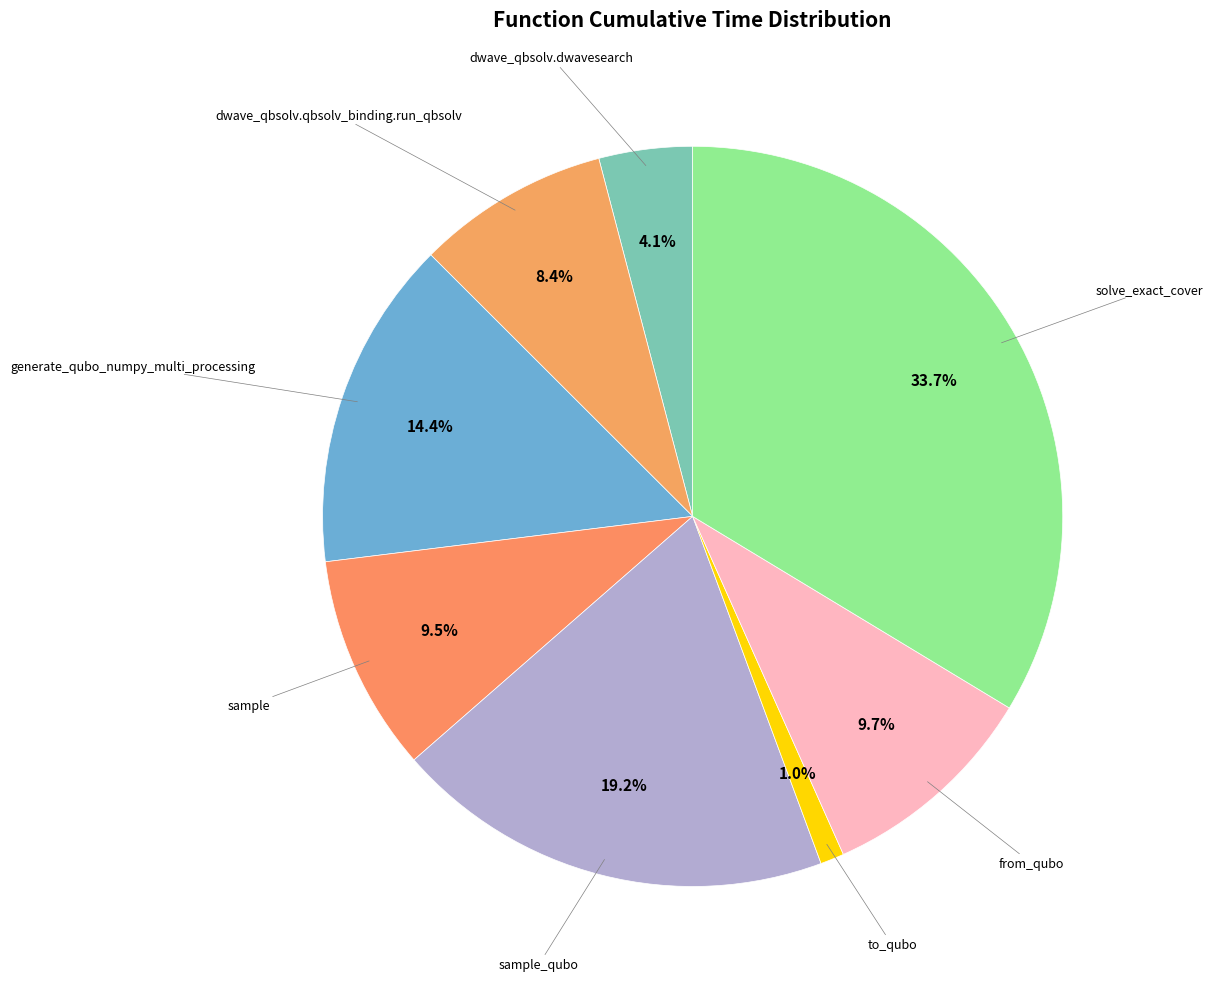

Which category has the biggest portion of the pie?

solve_exact_cover